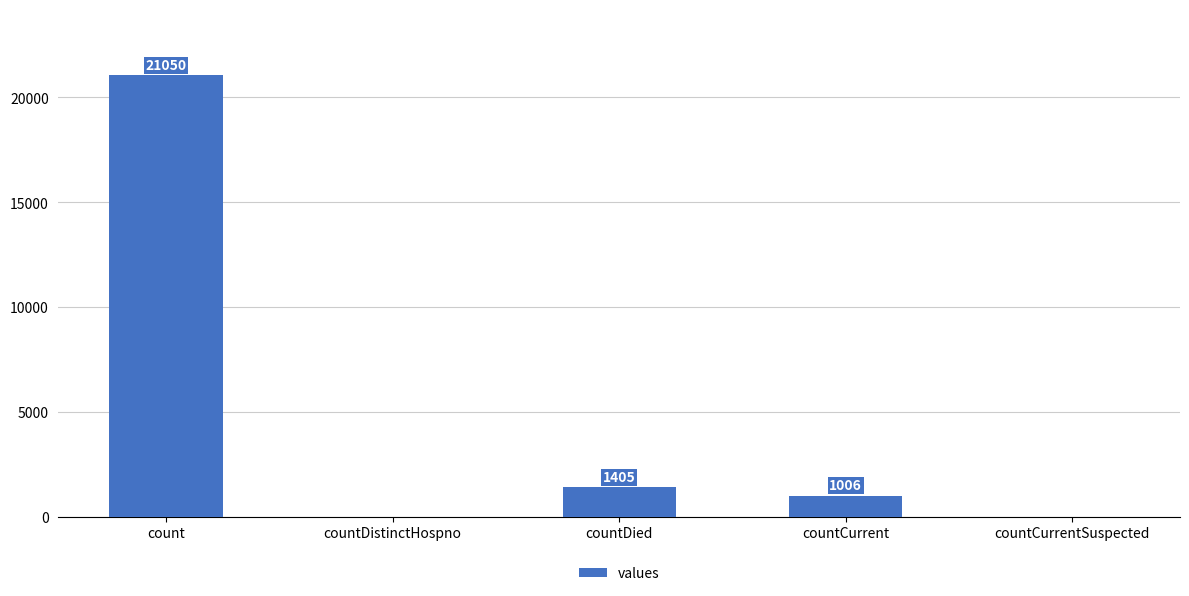

At which label does the data first exceed 1006?

count